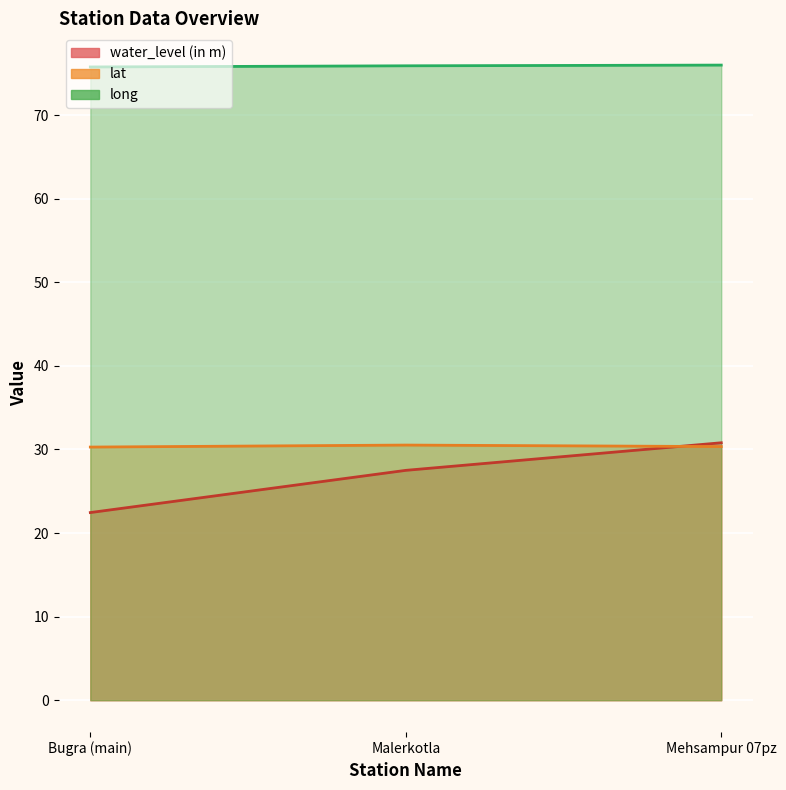

How many lines are shown in the chart?

3